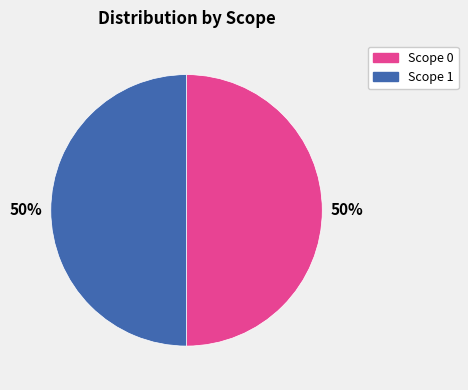

To the nearest percent, what is the average slice percentage?

50%